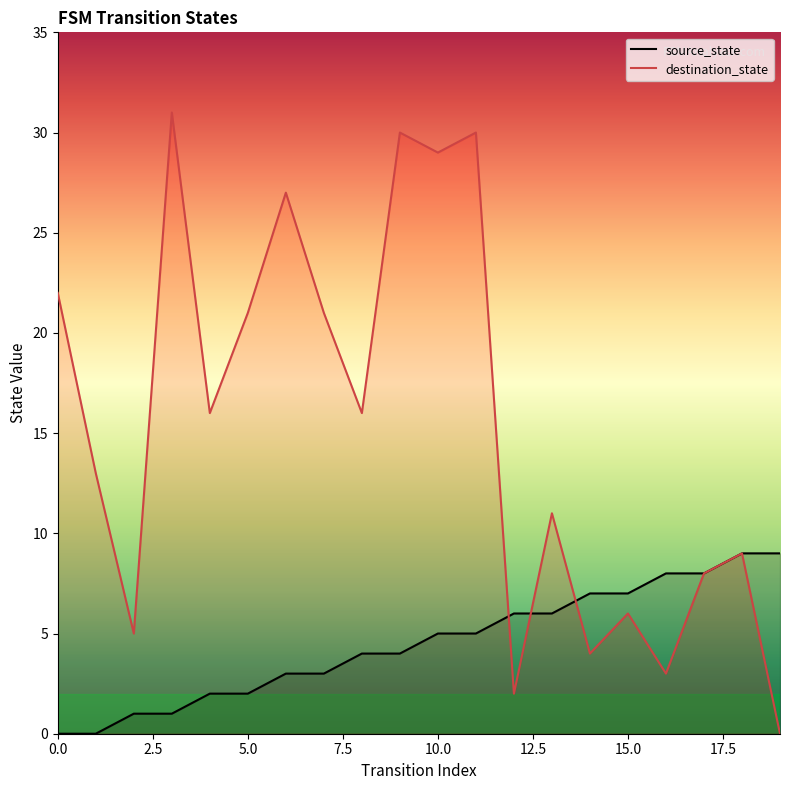

Which series has the largest range (max minus min)?

destination_state